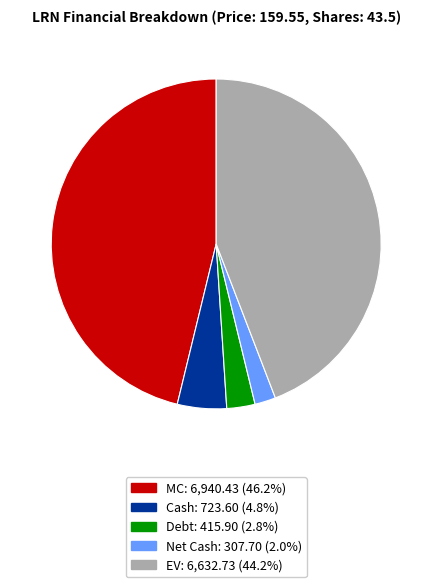

Does MC account for over 50% of the chart?

No